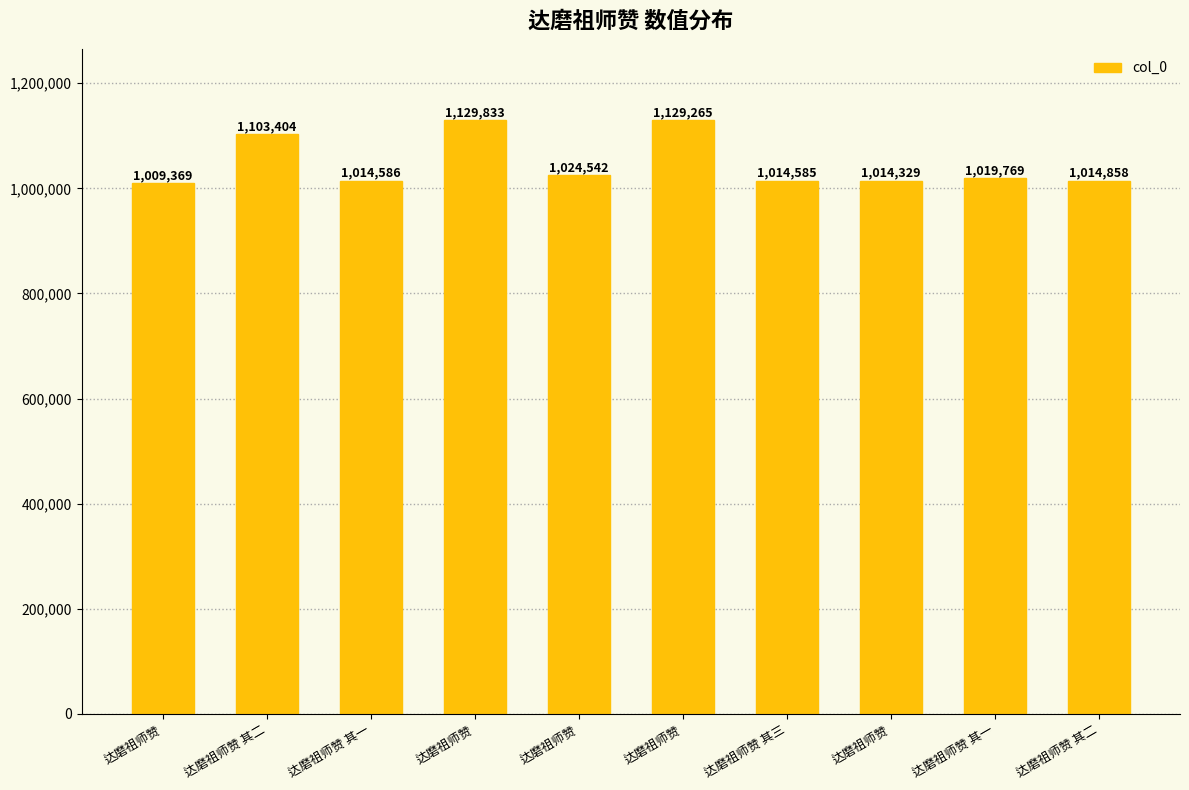

Reading left to right, what are all the values shown in this chart?

达磨祖师赞=1009369	达磨祖师赞 其二=1103404	达磨祖师赞 其一=1014586	达磨祖师赞=1129833	达磨祖师赞=1024542	达磨祖师赞=1129265	达磨祖师赞 其三=1014585	达磨祖师赞=1014329	达磨祖师赞 其一=1019769	达磨祖师赞 其二=1014858